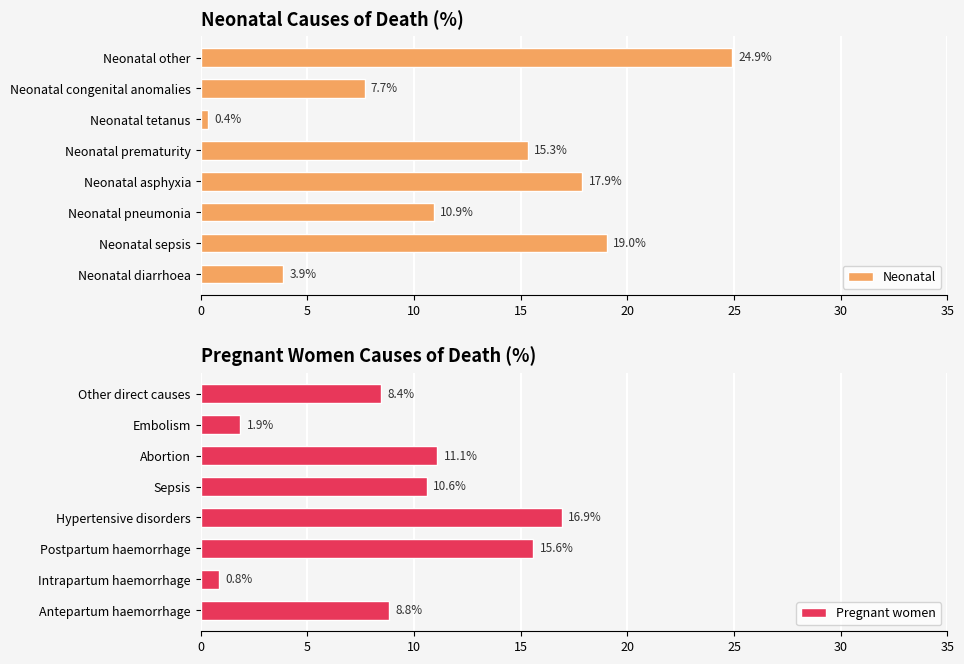

At which label is Pregnant women closest to 8?

Other direct causes